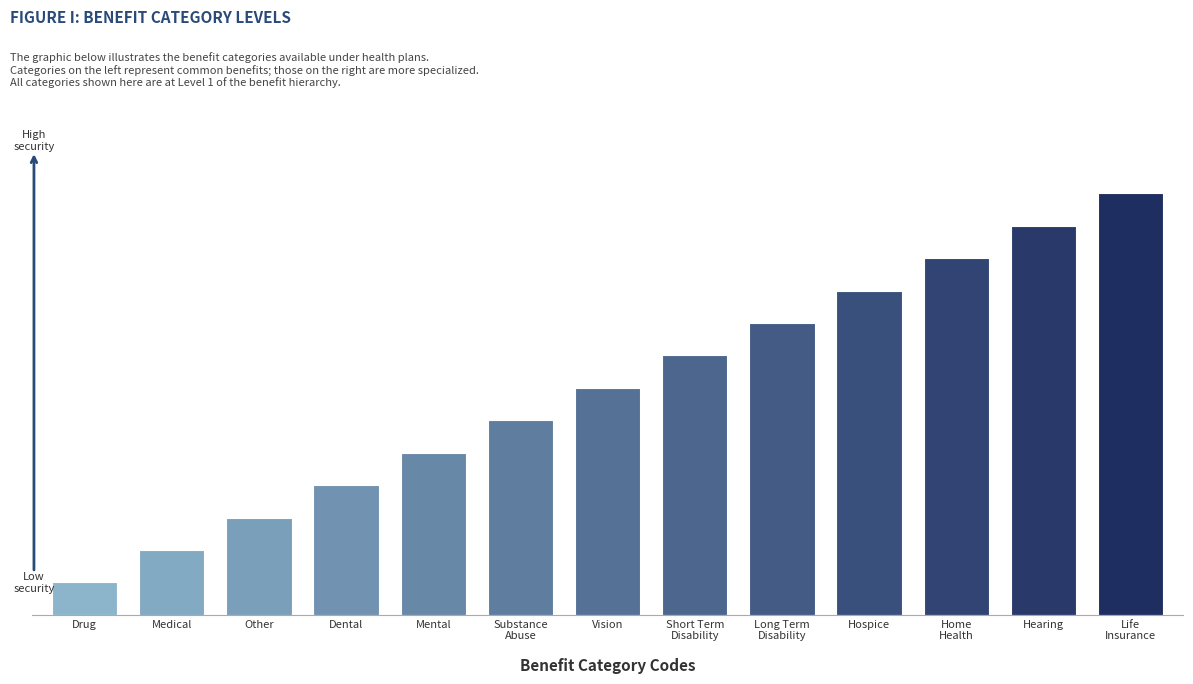

What is the difference between the maximum and second lowest values?

11